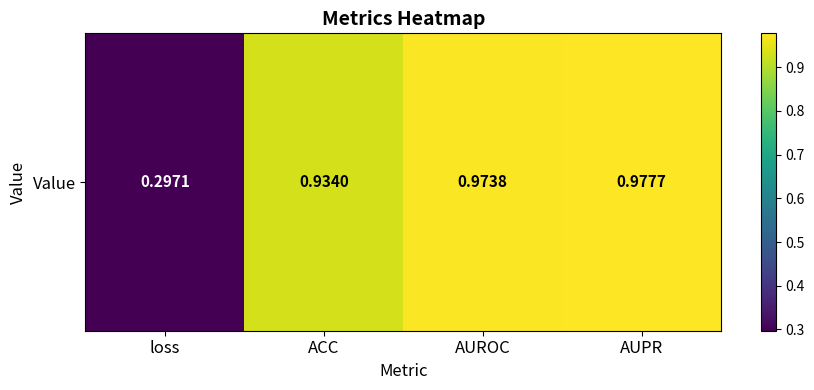

Is it true that the value at ACC is 1.6?

False